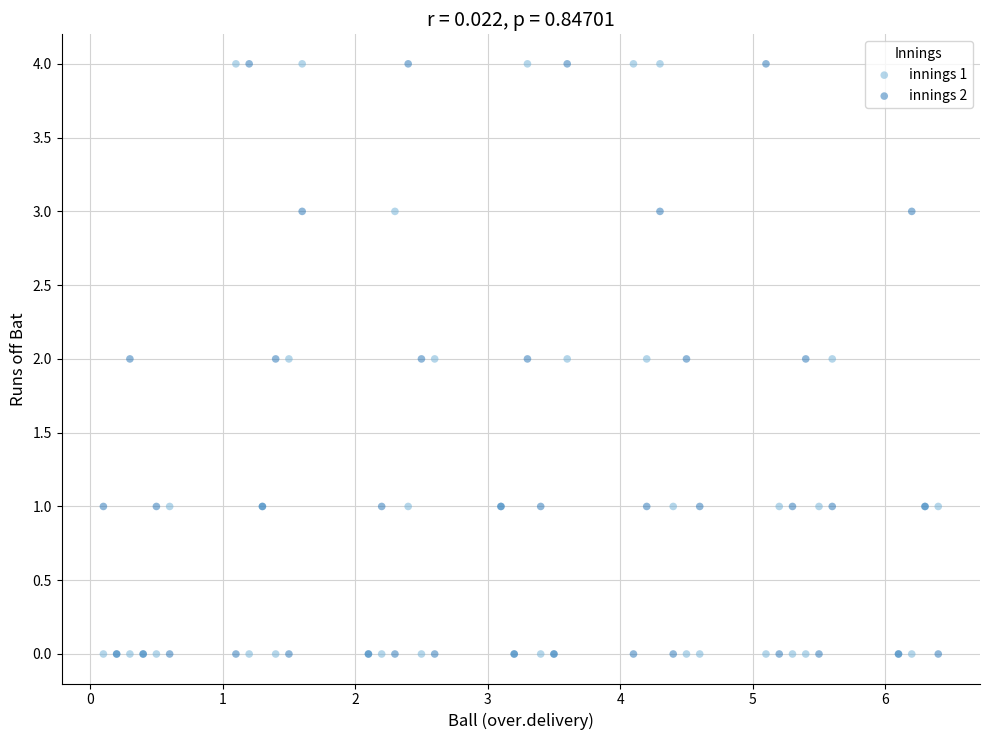

What are all the series names shown in the legend?

innings 1, innings 2